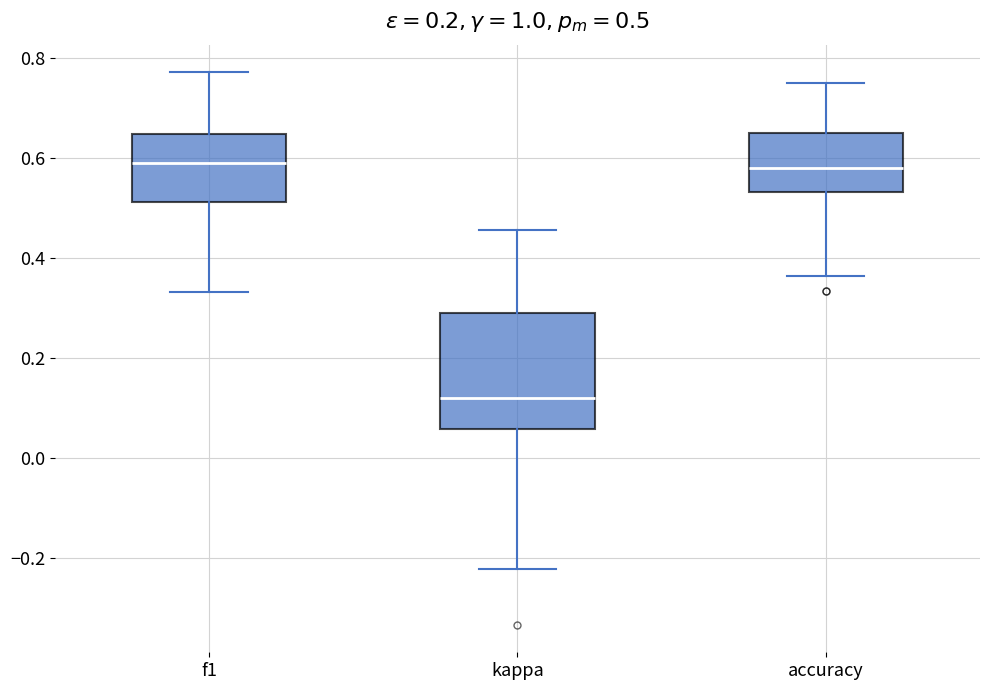

Which box is the tallest, from its lower edge to its upper edge?

kappa